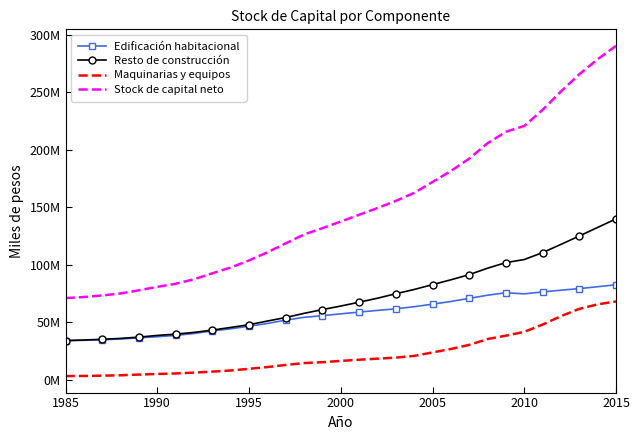

What are all the series names shown in the legend?

Edificación habitacional, Resto de construcción, Maquinarias y equipos, Stock de capital neto